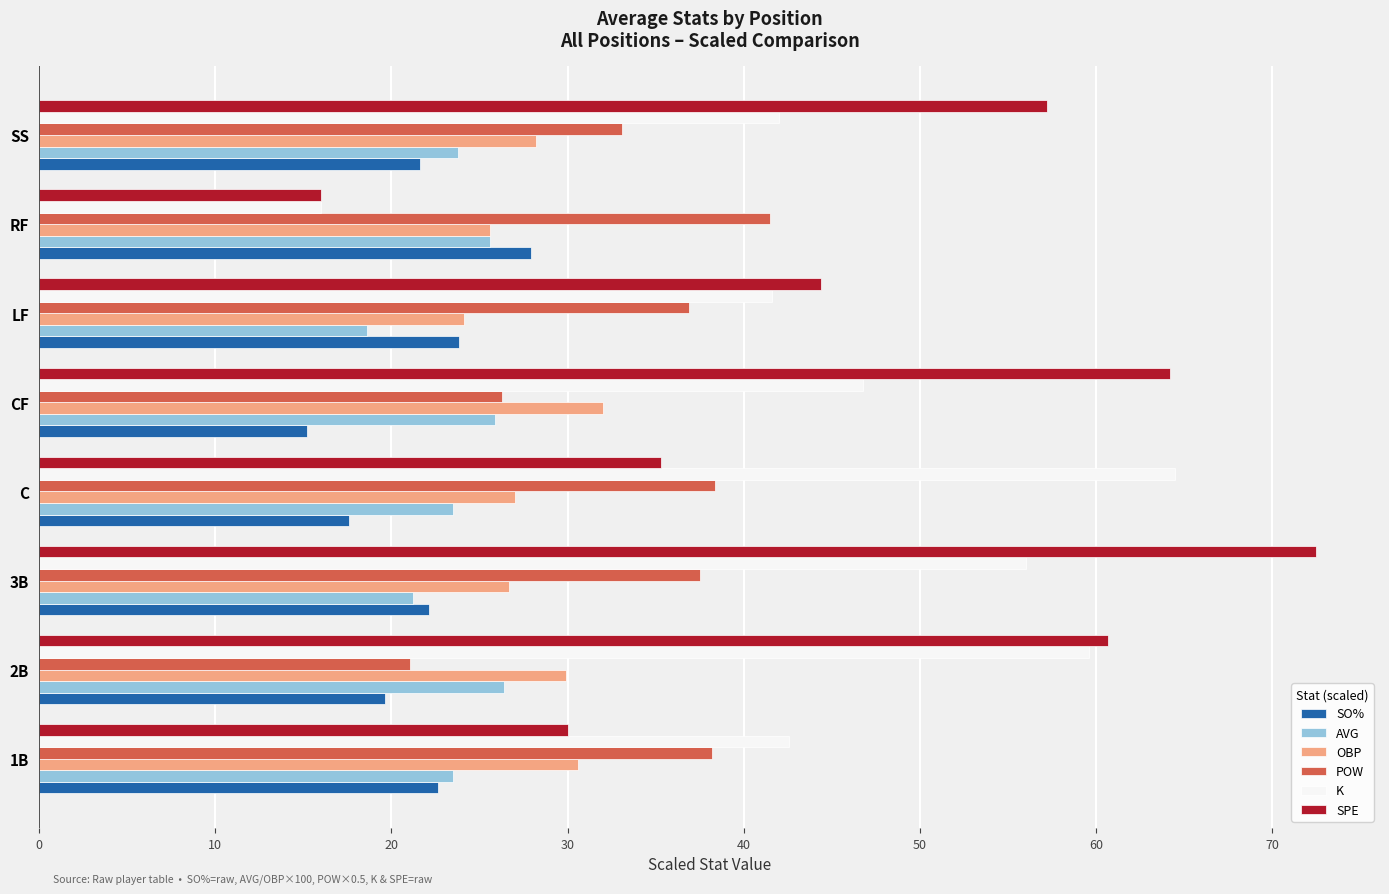

Rank the series by their maximum value, from highest to lowest.

SPE, K, POW, OBP, SO%, AVG